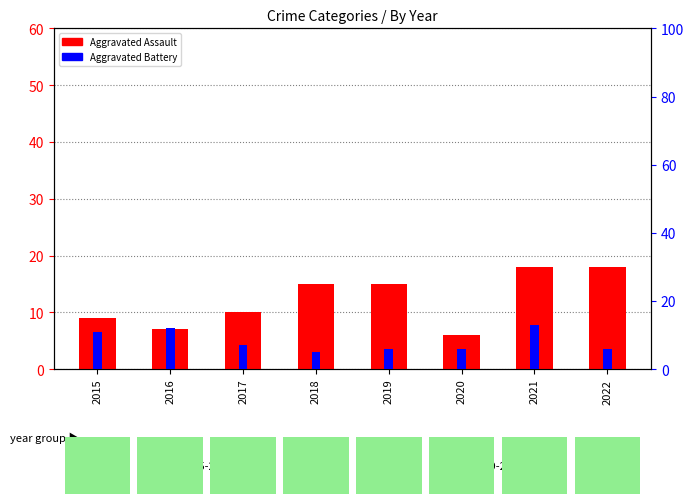

Where is Aggravated Battery nearest to the value 9?

2015